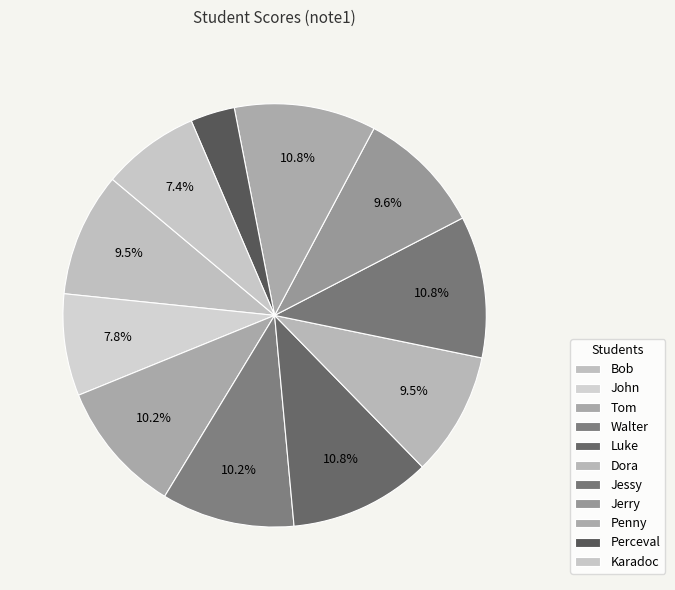

How many slices are in this pie chart?

11